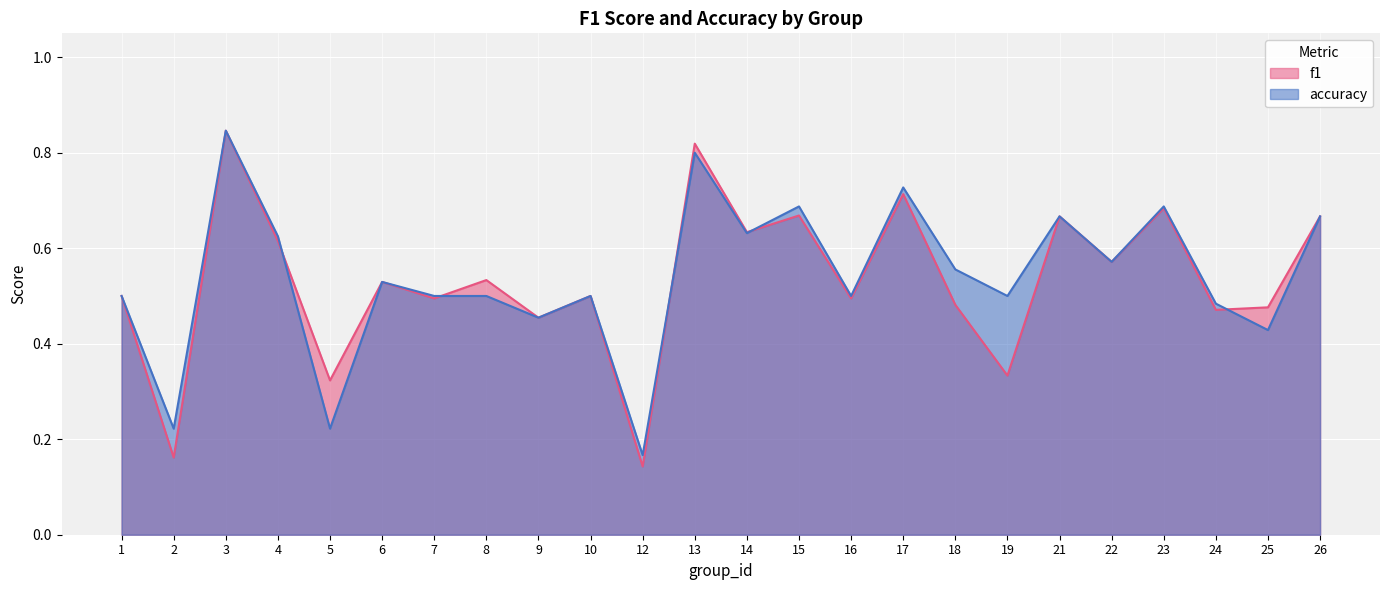

Is the value of f1 at 14 greater than the value of accuracy at 15?

No